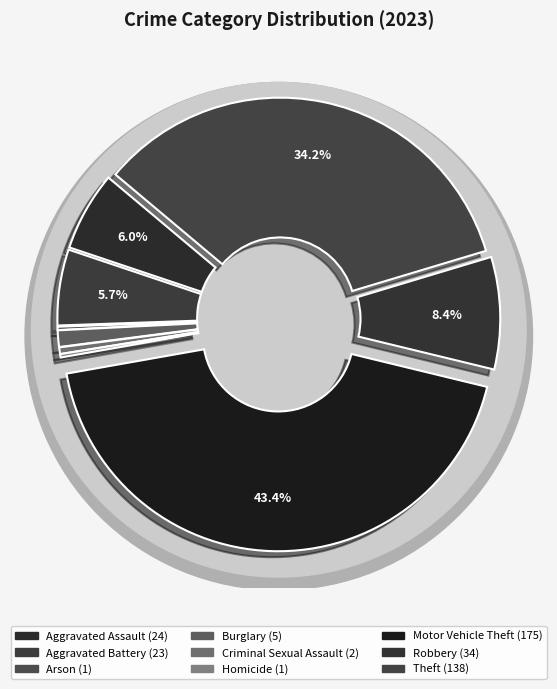

Do Criminal Sexual Assault and Homicide together represent more than half of the pie?

No